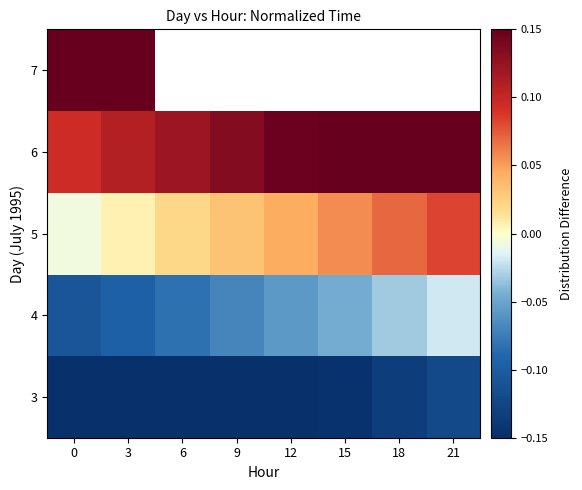

Between 9 and 3, which is larger?

9